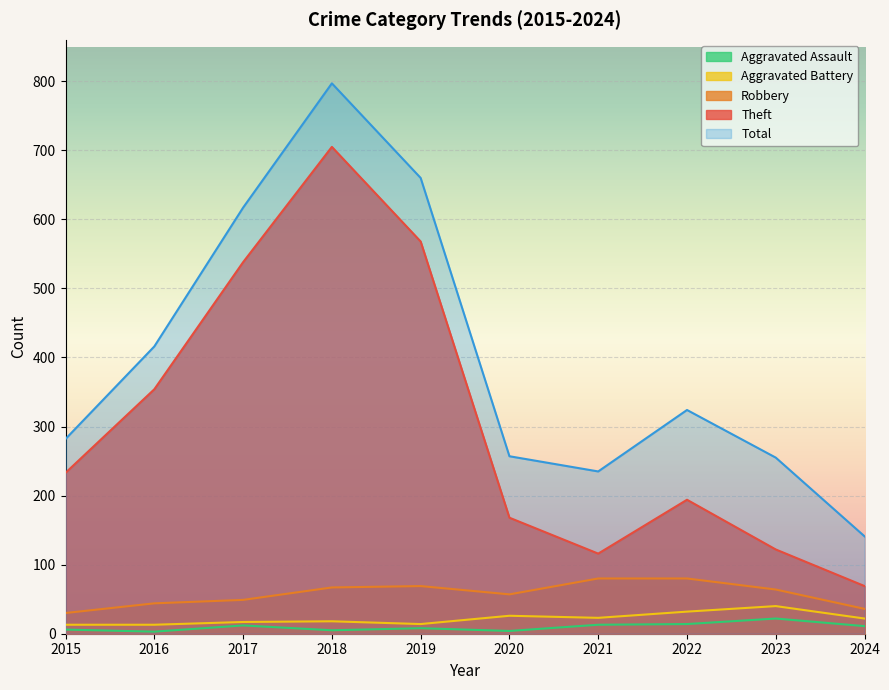

What is the difference between the maximum and minimum values in the Theft series?

636